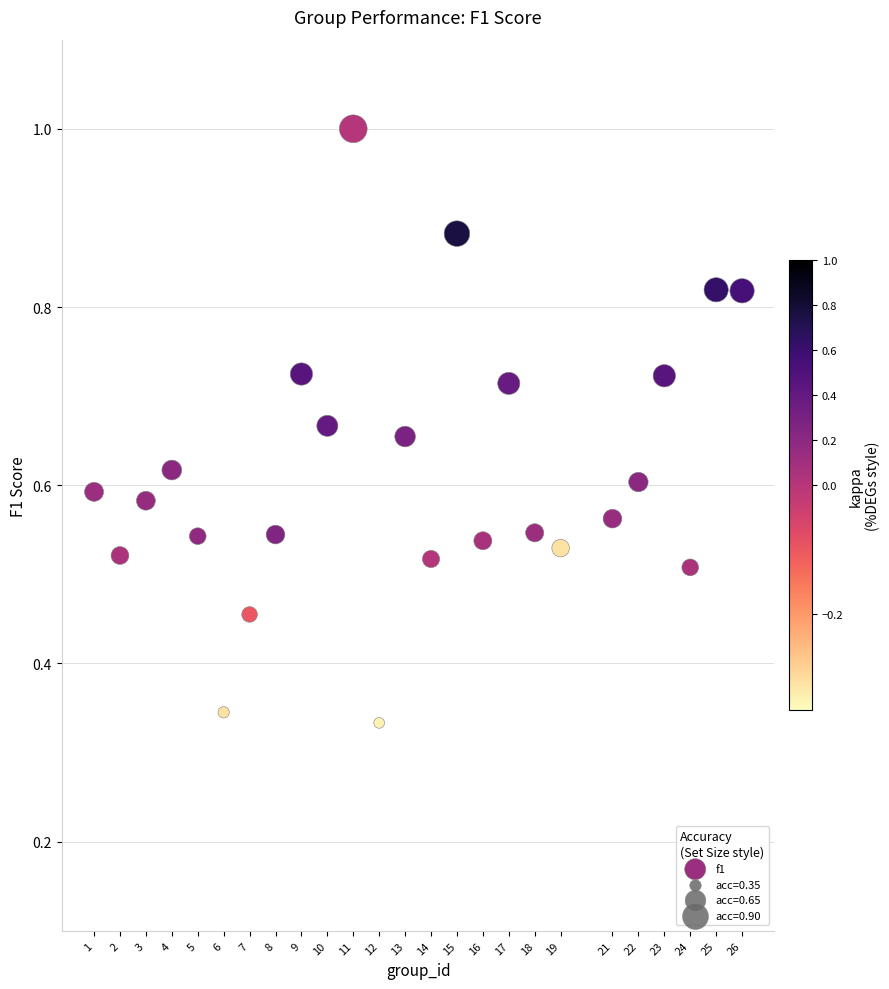

What is the range of X values (max minus min)?

25.0